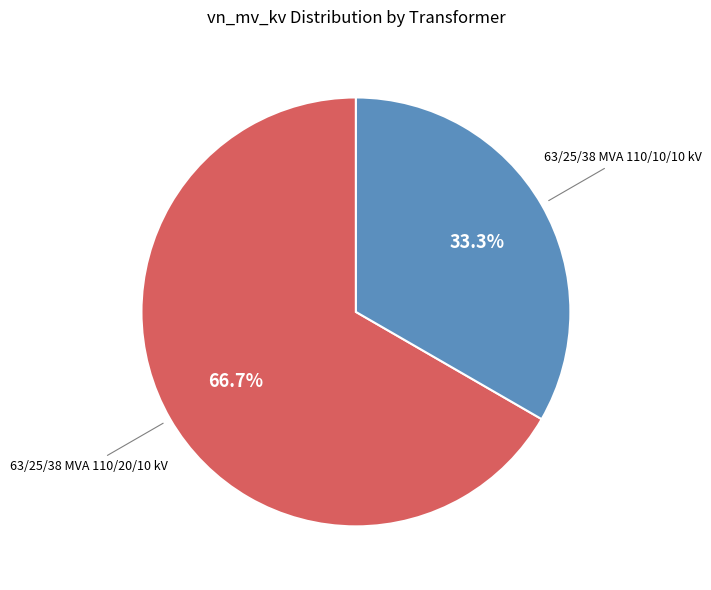

How many slices are in this pie chart?

2